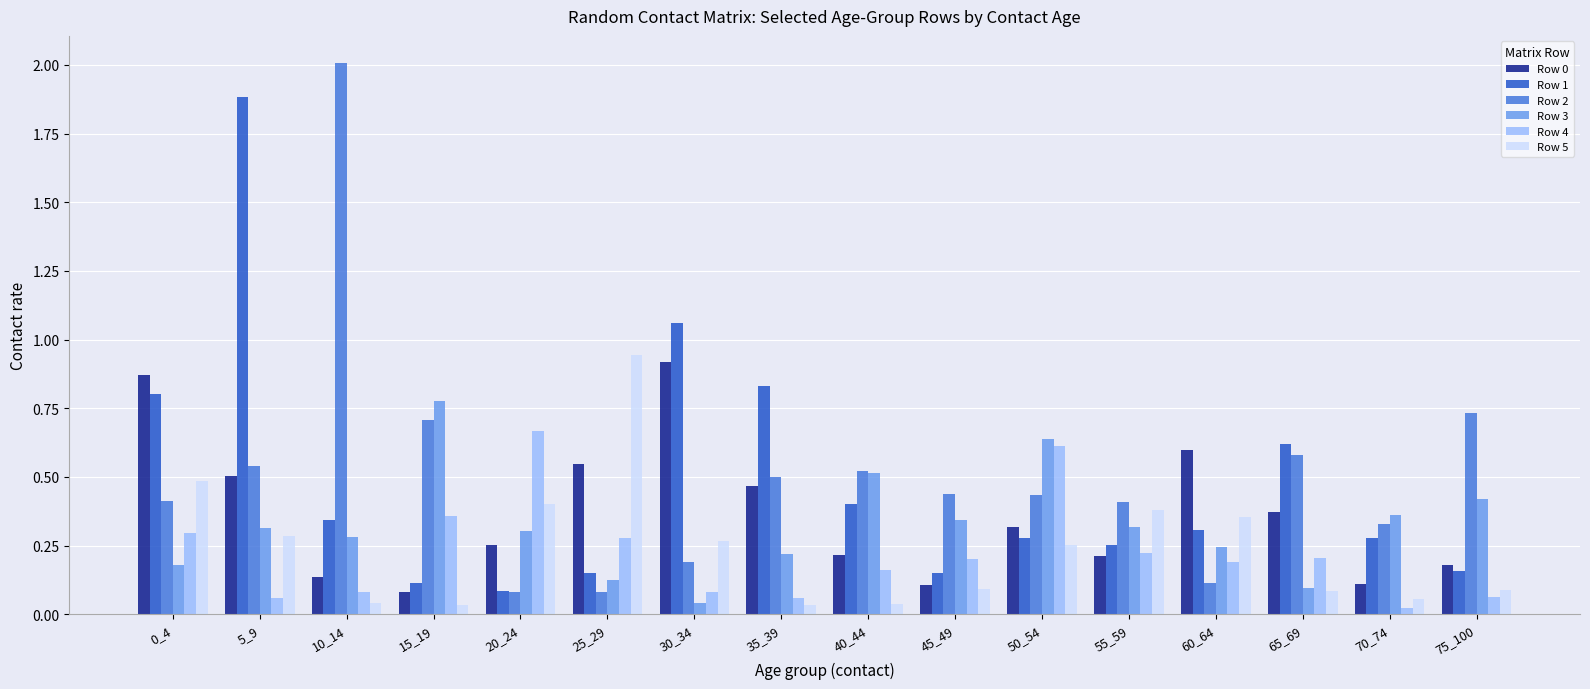

The value of Row 3 at 70_74 is 0.4. True or false?

True